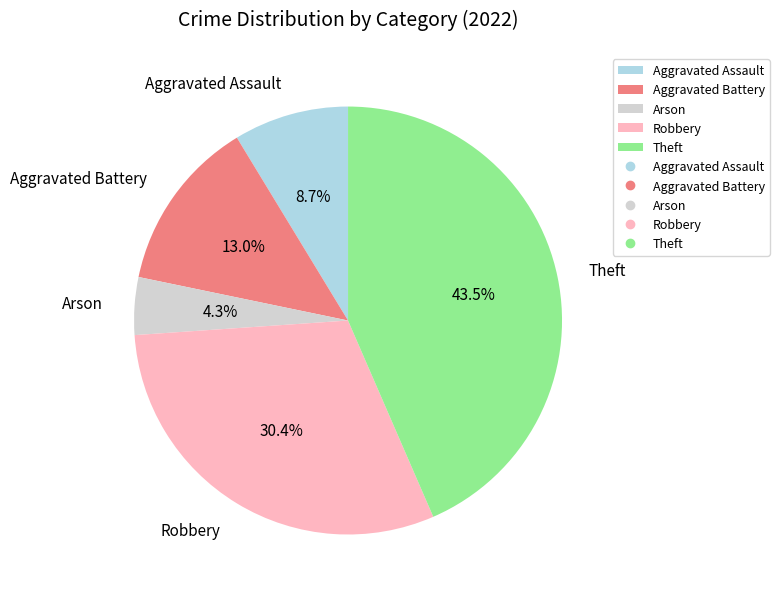

What percentage is NOT represented by Aggravated Assault?

91.3%